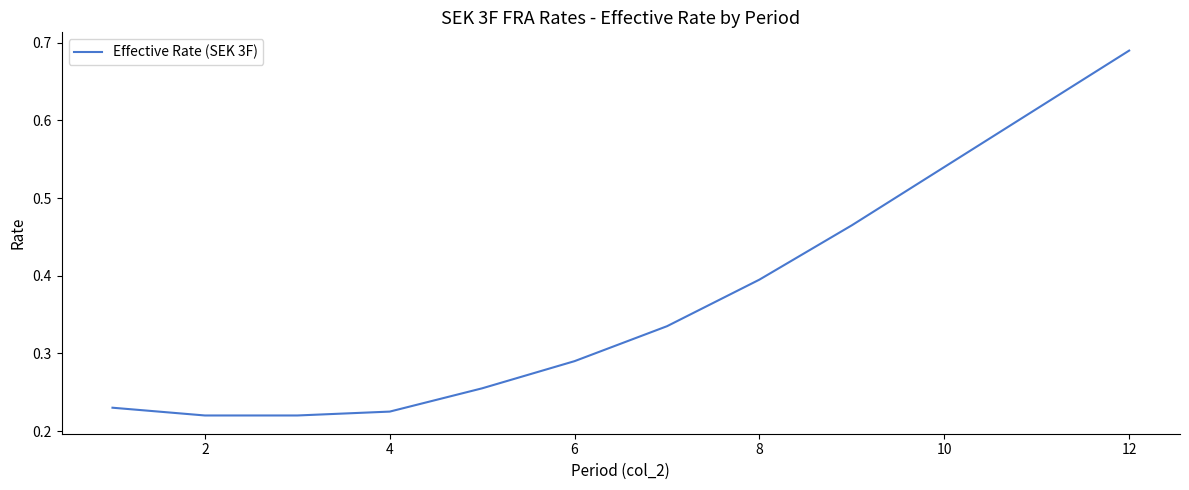

How many distinct data groups are displayed?

1